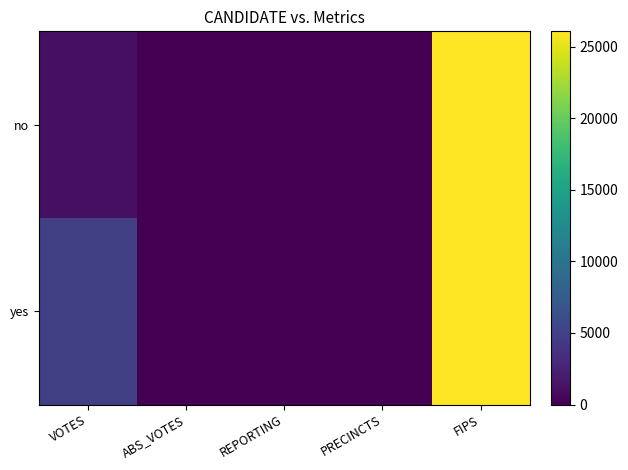

Reading left to right, list all the values displayed in this chart.

no: VOTES=1086	ABS_VOTES=0	REPORTING=13	PRECINCTS=13	FIPS=26071
yes: VOTES=4964	ABS_VOTES=0	REPORTING=13	PRECINCTS=13	FIPS=26071